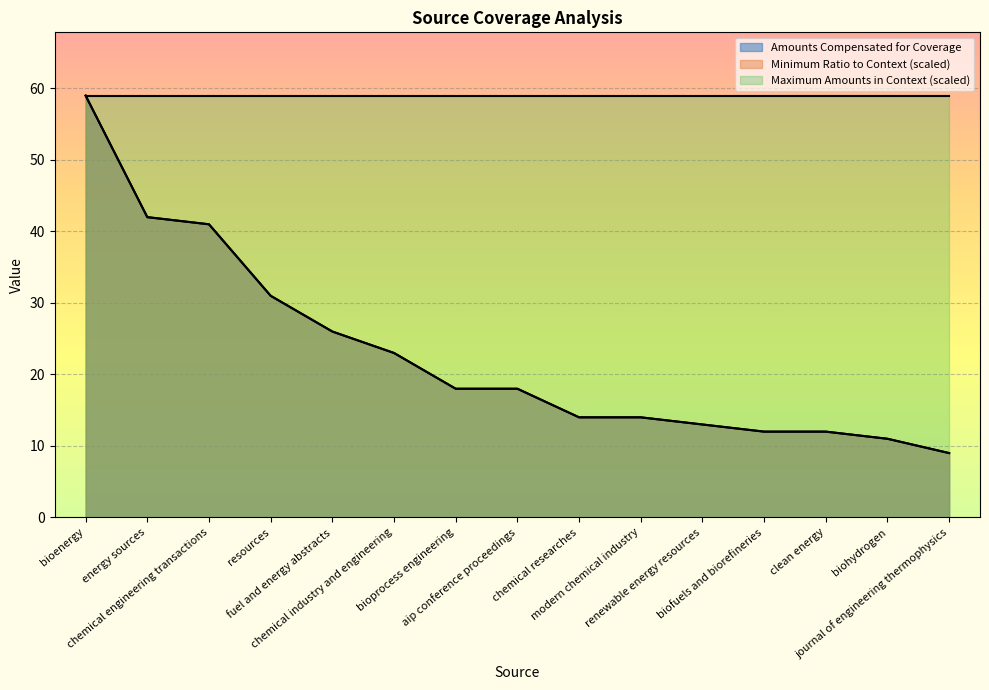

How many data points does each series have?

15